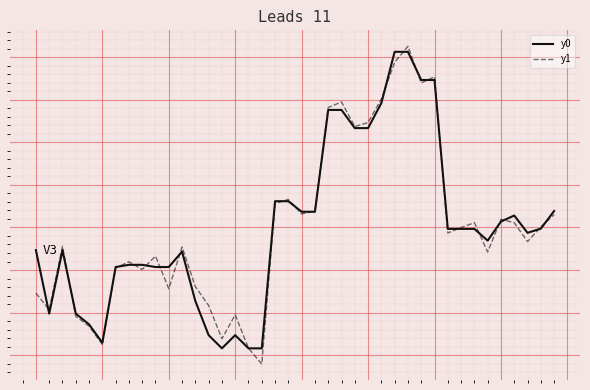

List the series in order of their peak value, lowest first.

y0, y1